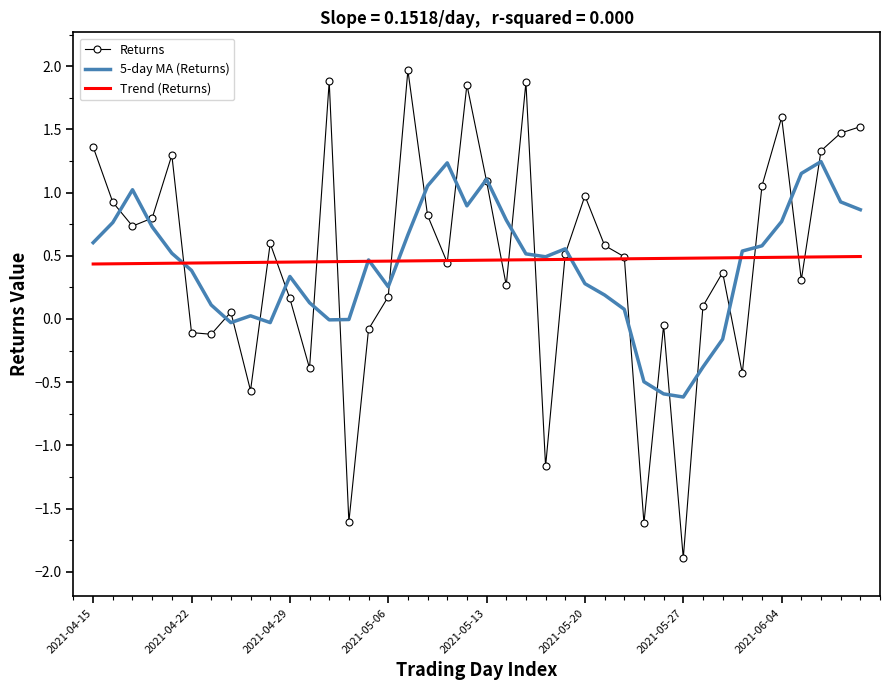

Rank the series by their maximum value, from lowest to highest.

Trend (Returns), 5-day MA (Returns), Returns